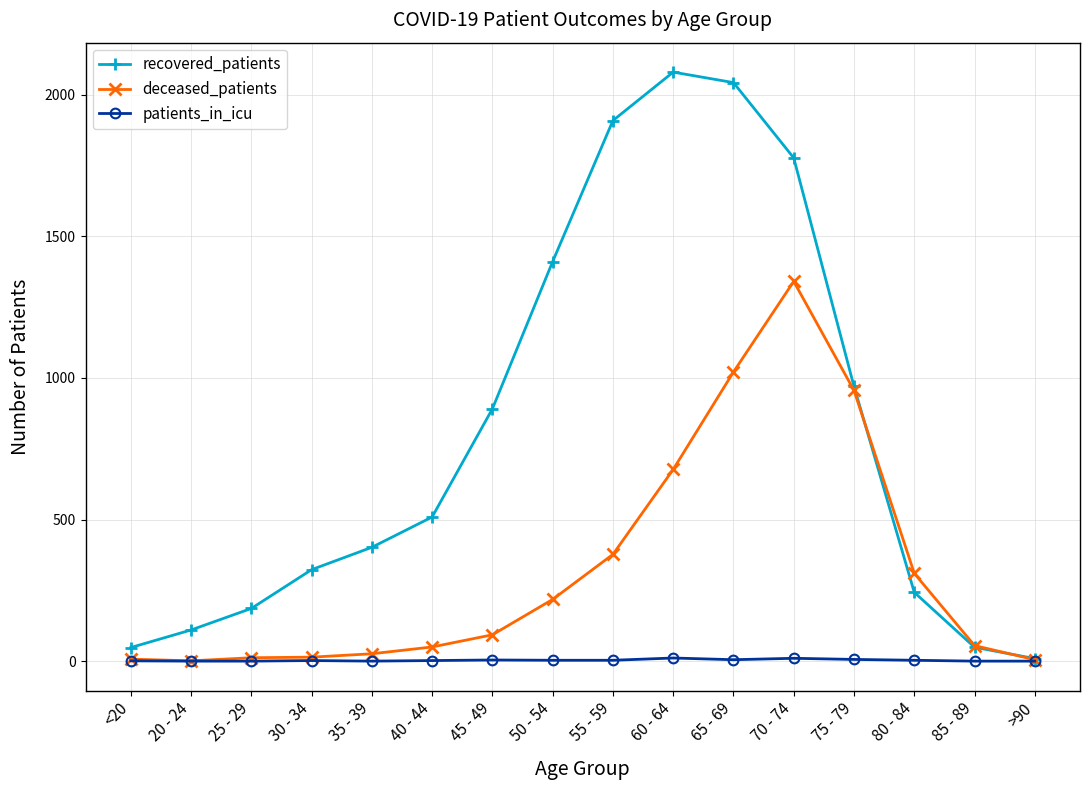

At which label does deceased_patients reach its peak?

70 - 74